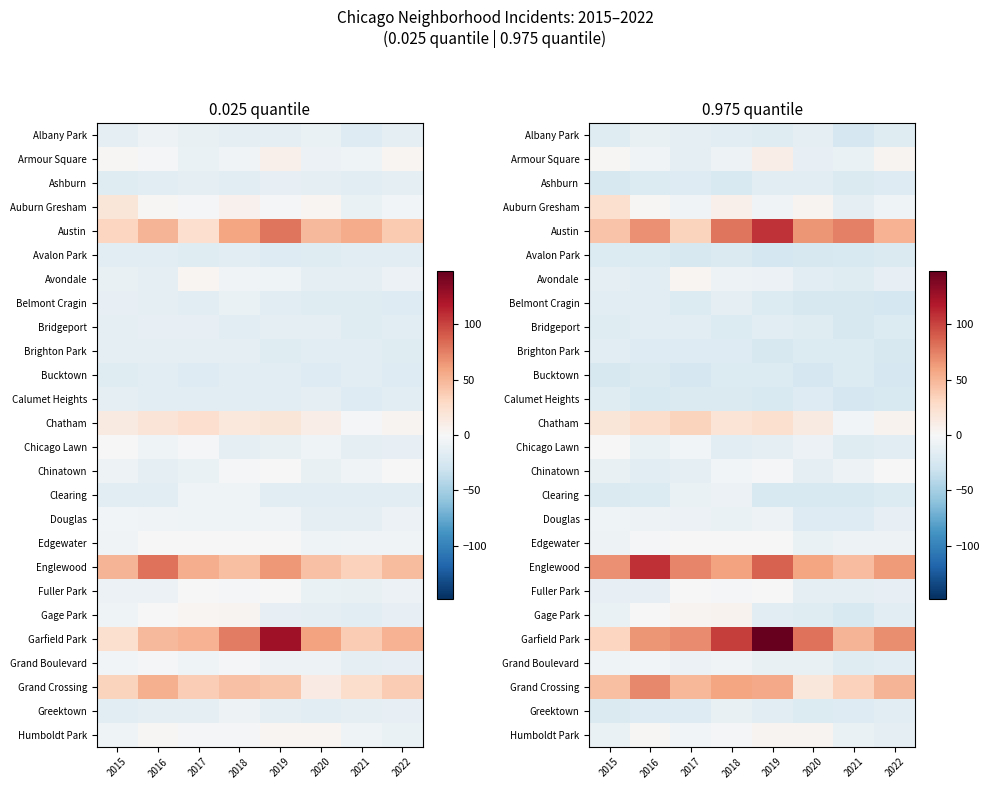

What is the maximum value shown in the chart?

170.1